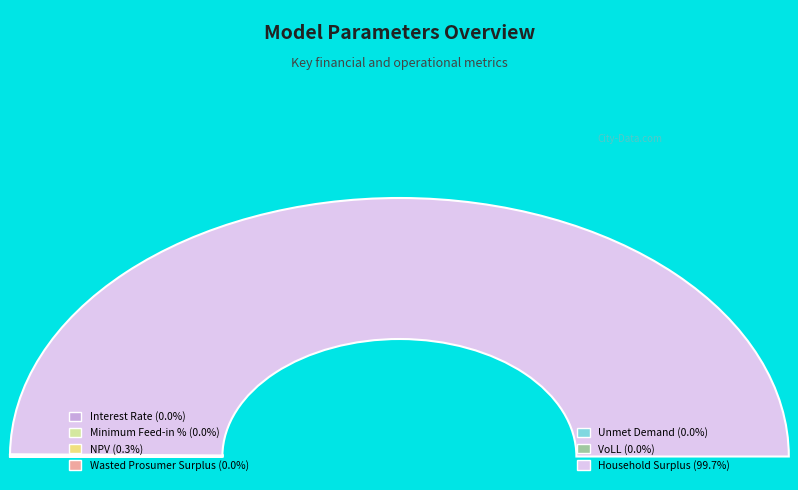

How many segments does this pie chart have?

7